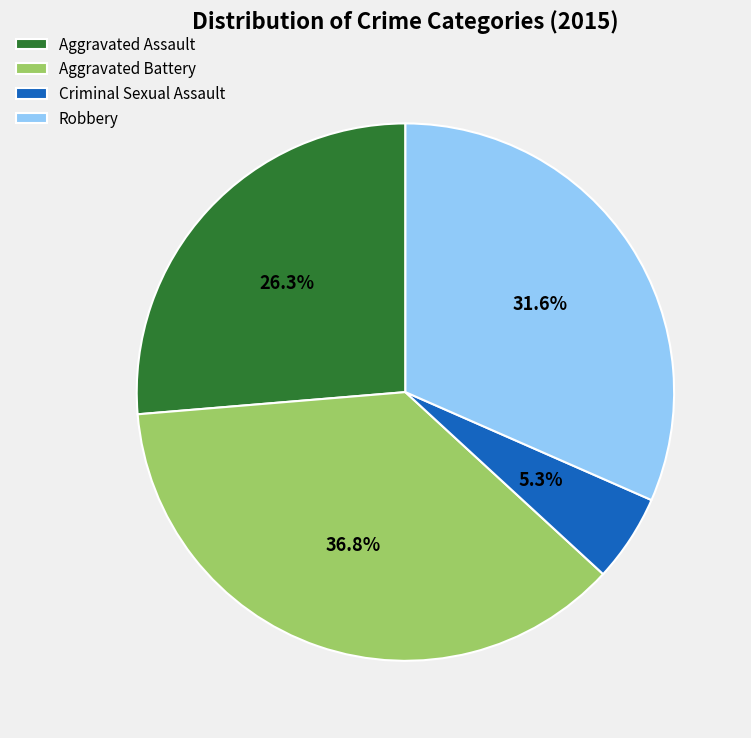

Combined, what portion of the pie is Robbery and Aggravated Battery?

68.4%